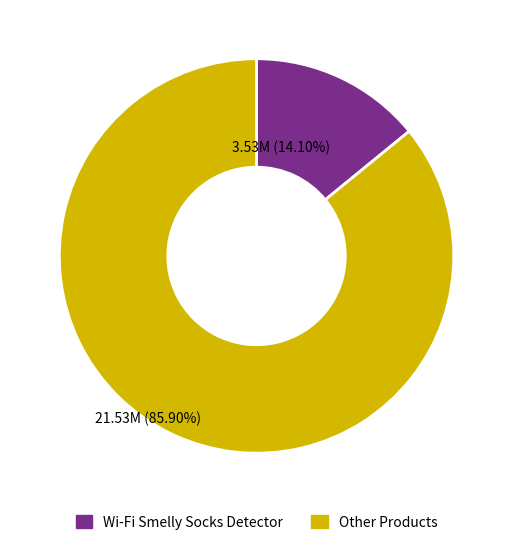

Is there a majority slice in this chart?

Yes